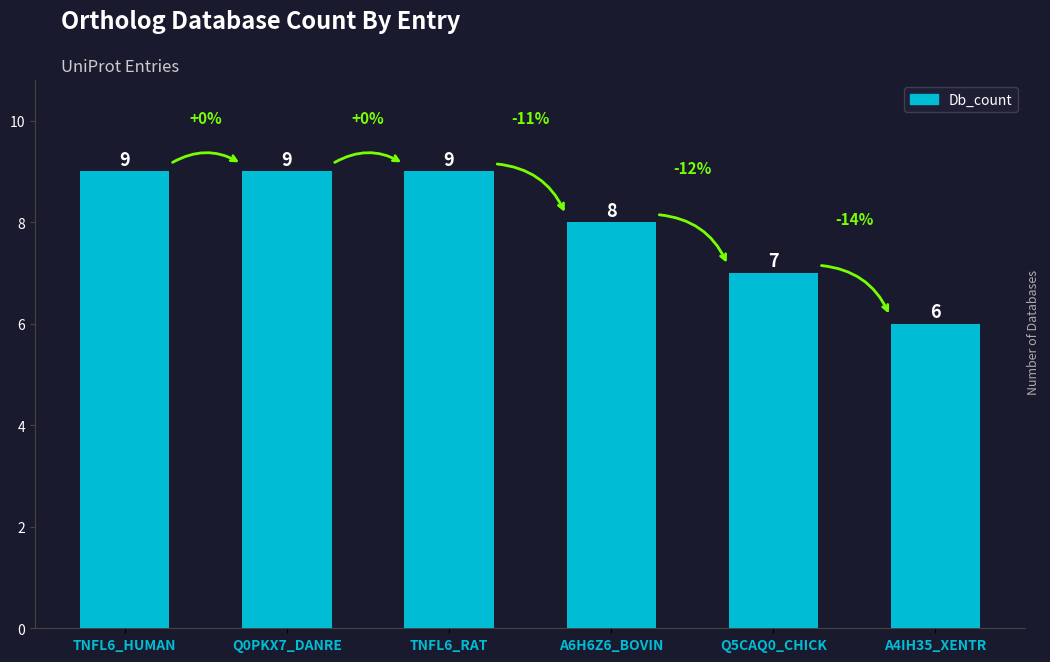

Reading left to right, transcribe all the data shown in this chart.

9	9	9	8	7	6